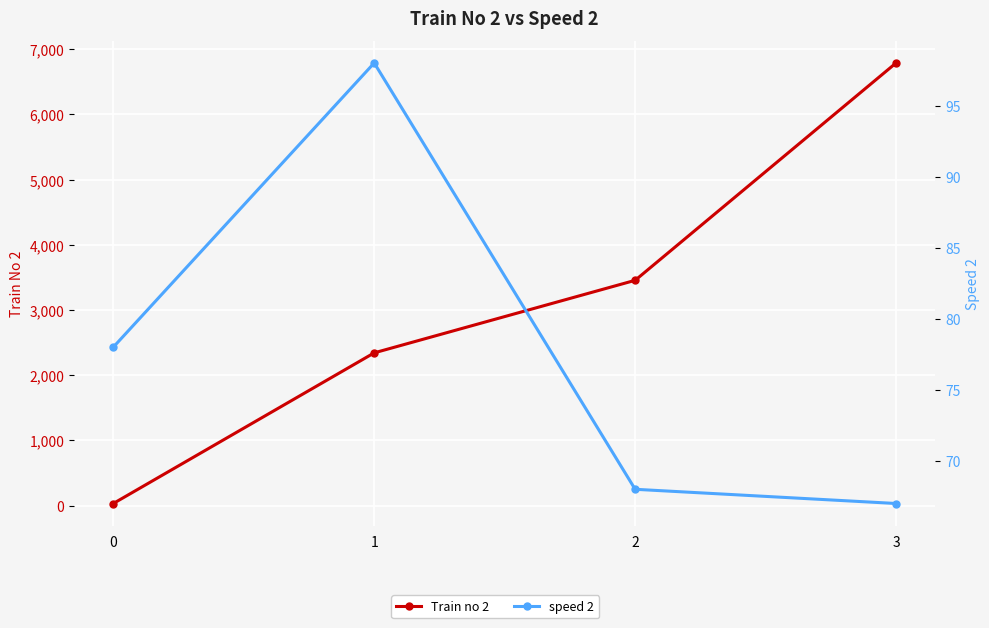

Rank the series at 3 from highest to lowest value.

Train no 2, speed 2